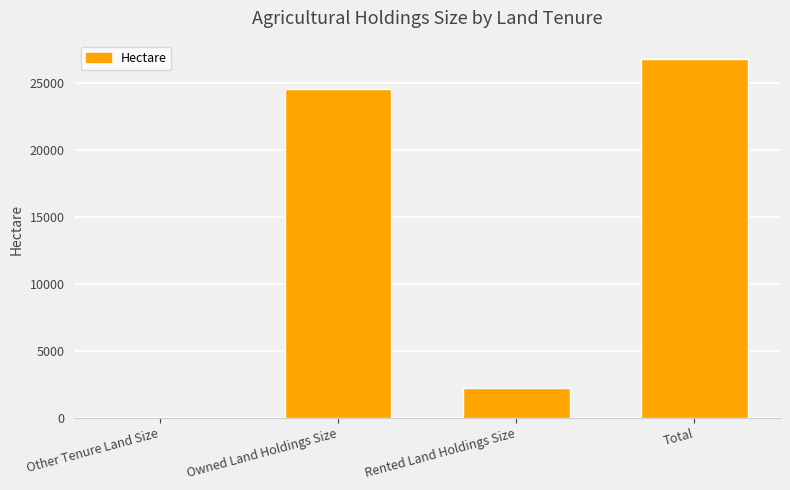

Reading left to right, list all the values displayed in this chart.

Other Tenure Land Size=31.1	Owned Land Holdings Size=24599.7	Rented Land Holdings Size=2213.9	Total=26844.6